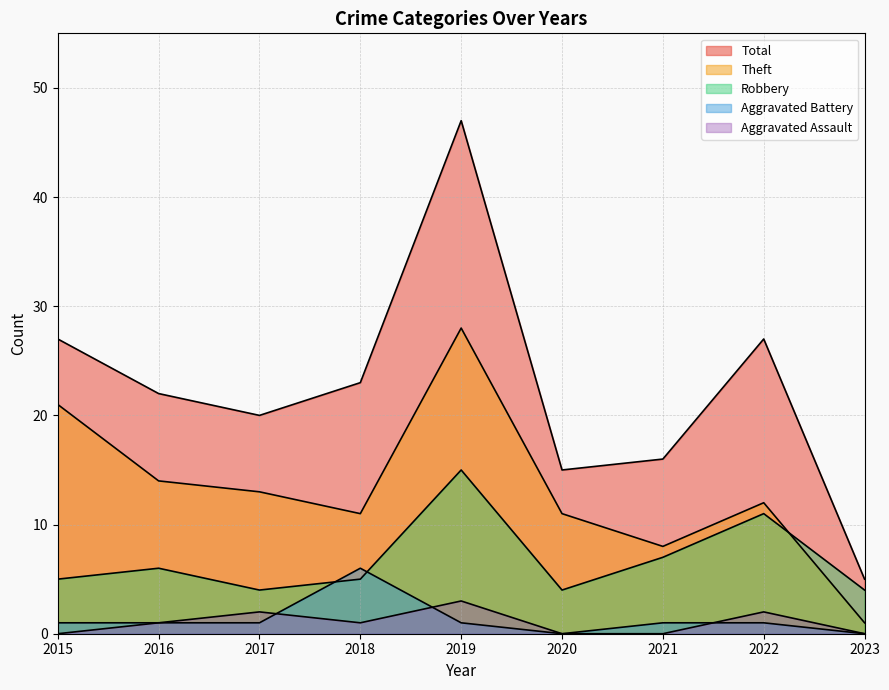

List the series in order of their peak value, lowest first.

Aggravated Assault, Aggravated Battery, Robbery, Theft, Total